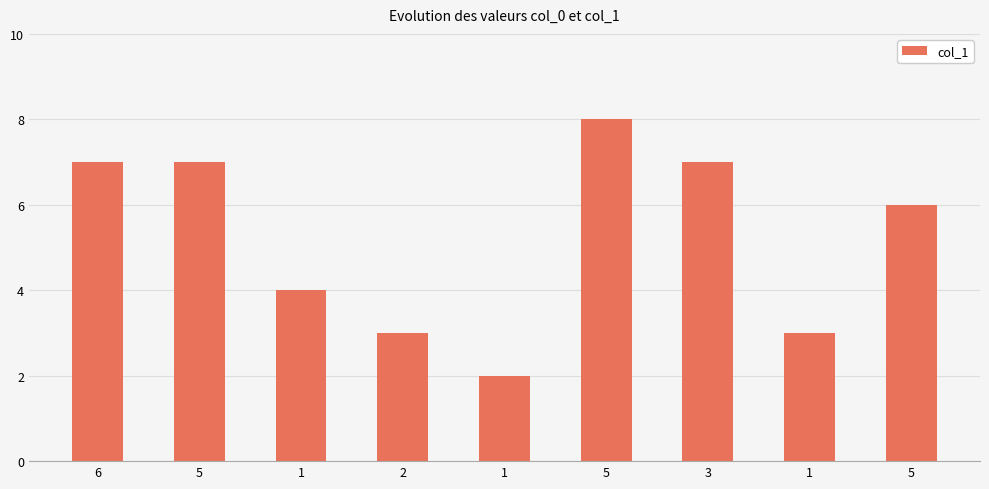

What is the difference between the second highest and minimum values?

5